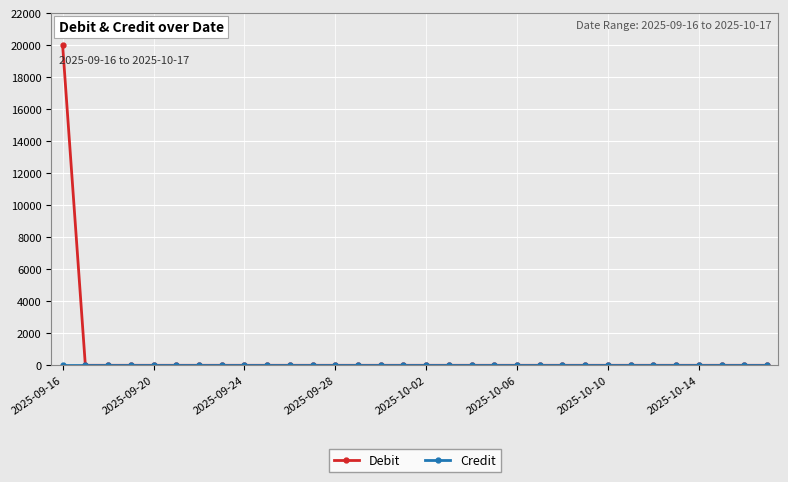

What is the maximum value shown in the chart?

20000